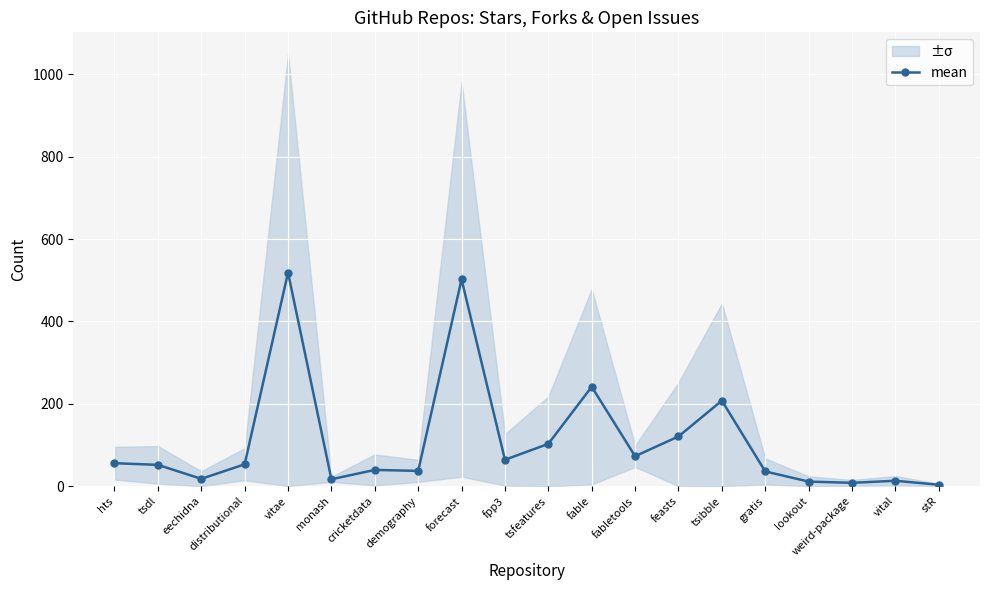

Is it true that the value at forecast is 502.3?

True